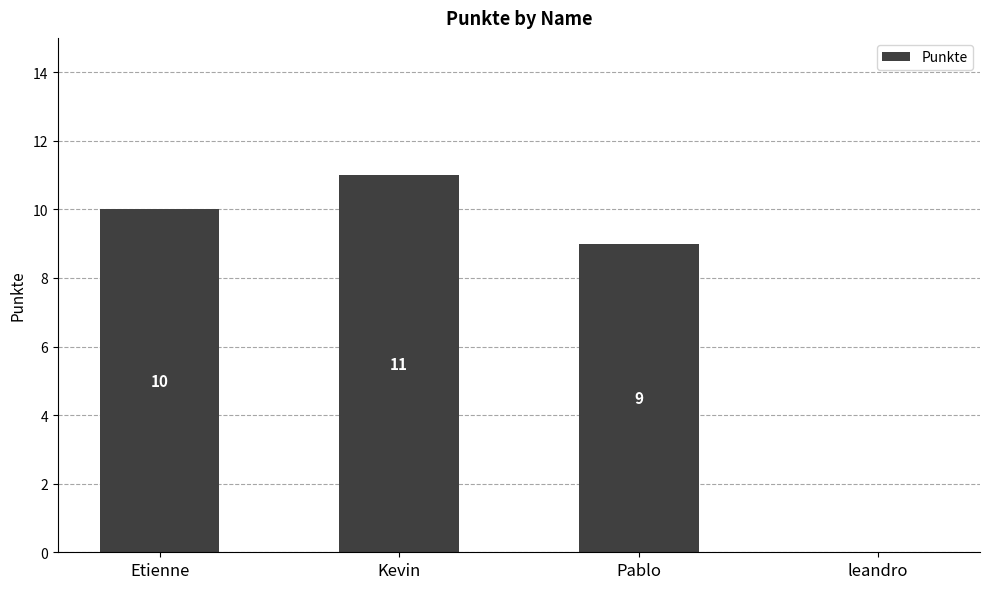

Reading left to right, transcribe all the data shown in this chart.

Etienne=10	Kevin=11	Pablo=9	leandro=0